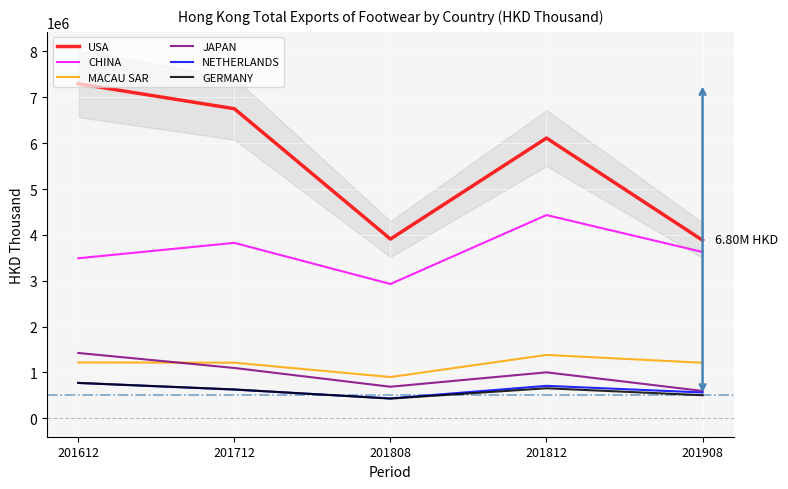

Which series has the largest total across all categories?

USA